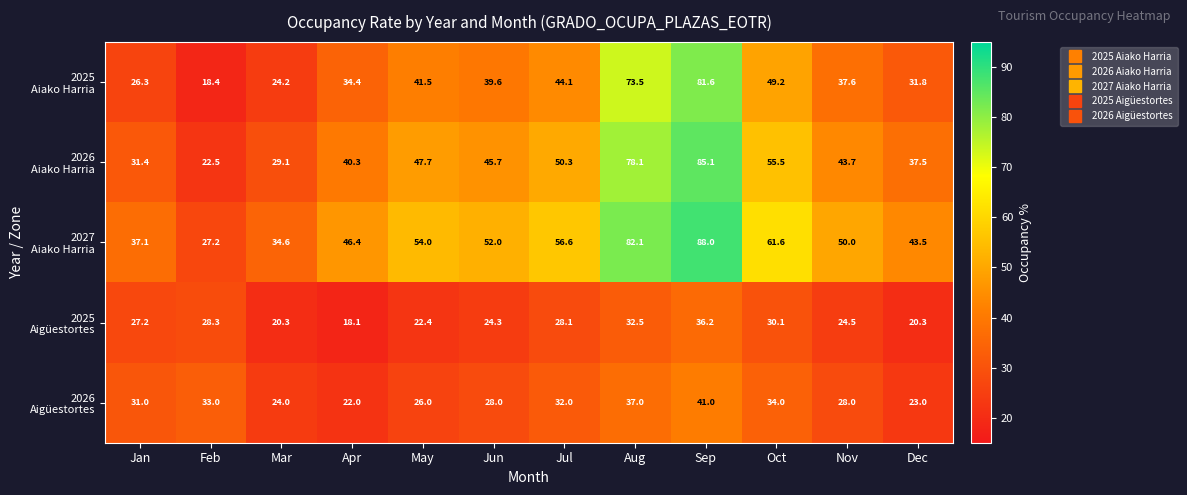

What is the spread (max minus min) of values at Jan?

10.8